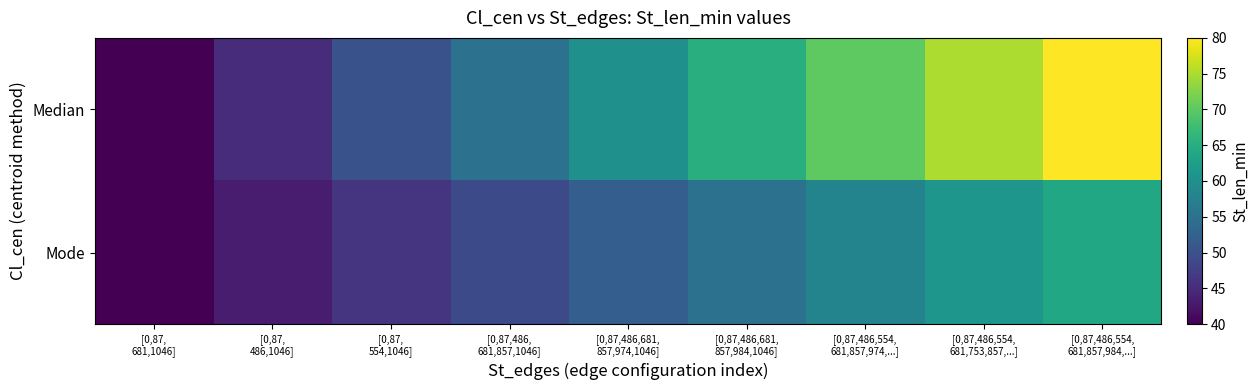

Which series has the widest spread of values?

Median